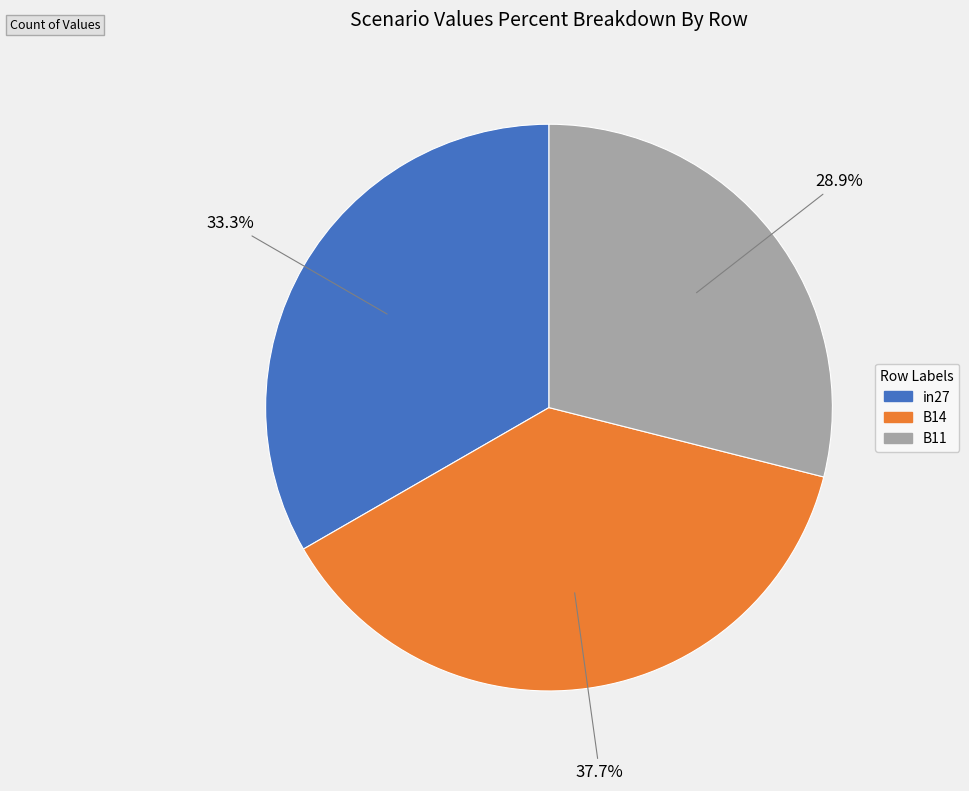

Is it true that B11 is 16% of the pie?

False